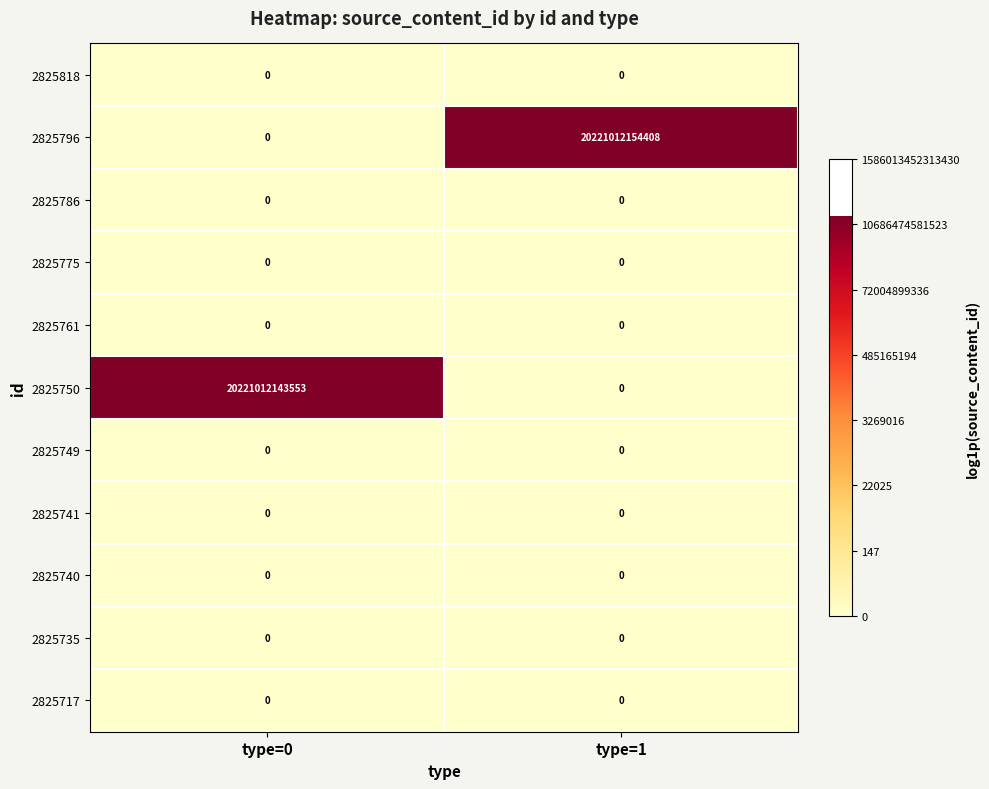

The 2825750 series shows -9578182622437 at type=1. True or false?

False